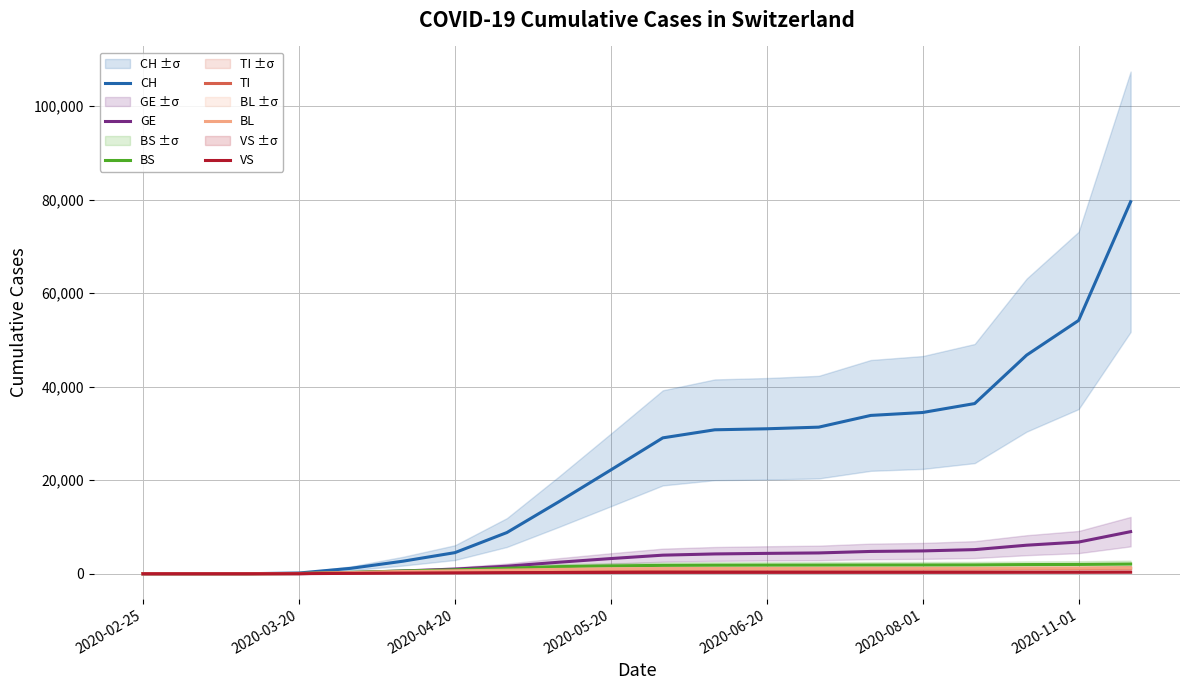

What position from the right is 7?

13